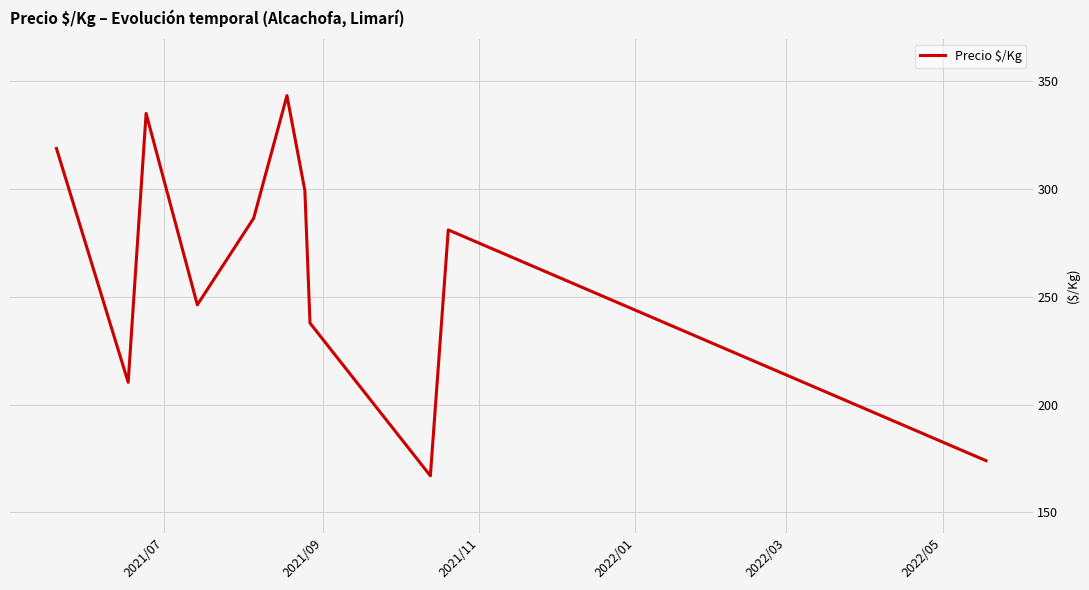

How many lines are shown in the chart?

1